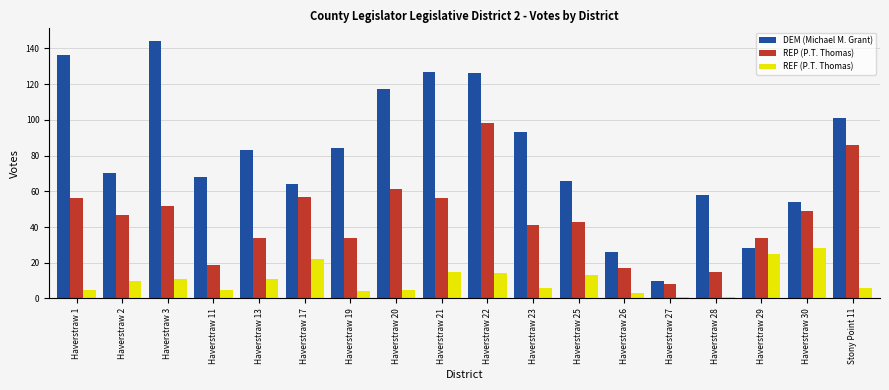

What is the average value of the REF (P.T. Thomas) series?

10